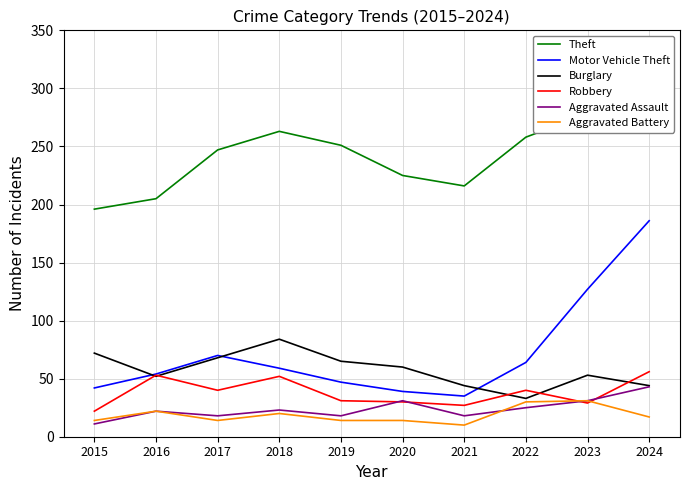

True or false: Robbery and Theft cross at least once.

False